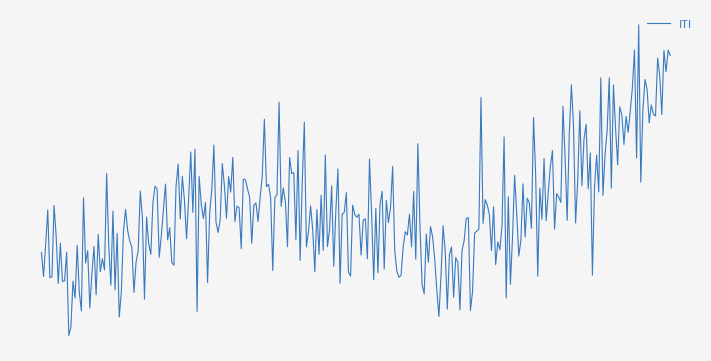

Is this an area chart (filled region under the line)?

No